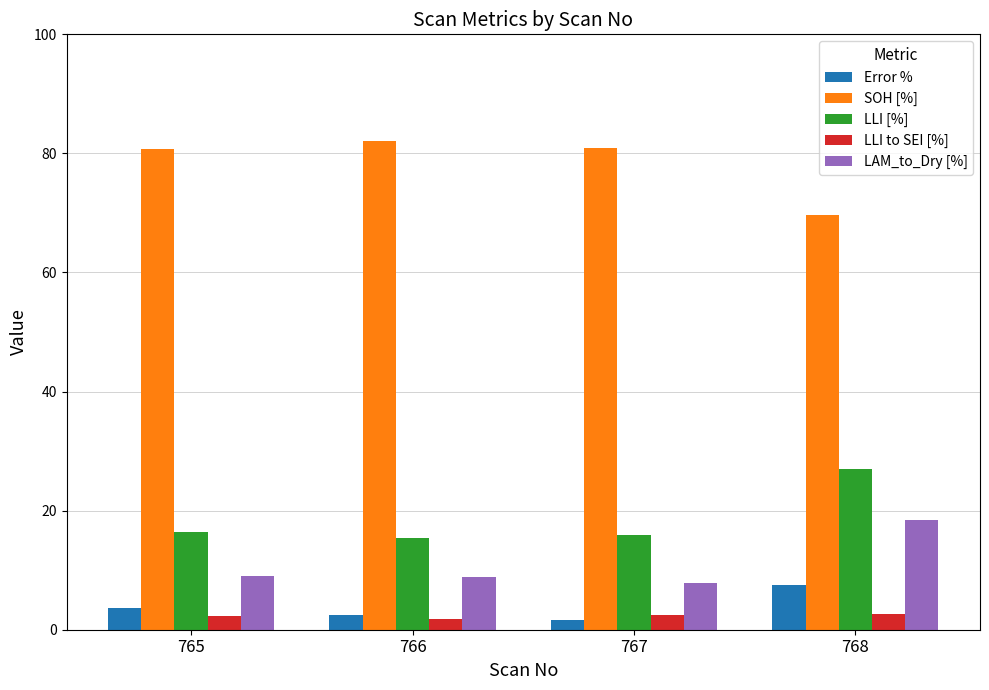

The LAM_to_Dry [%] series shows 18.4 at 768. True or false?

True